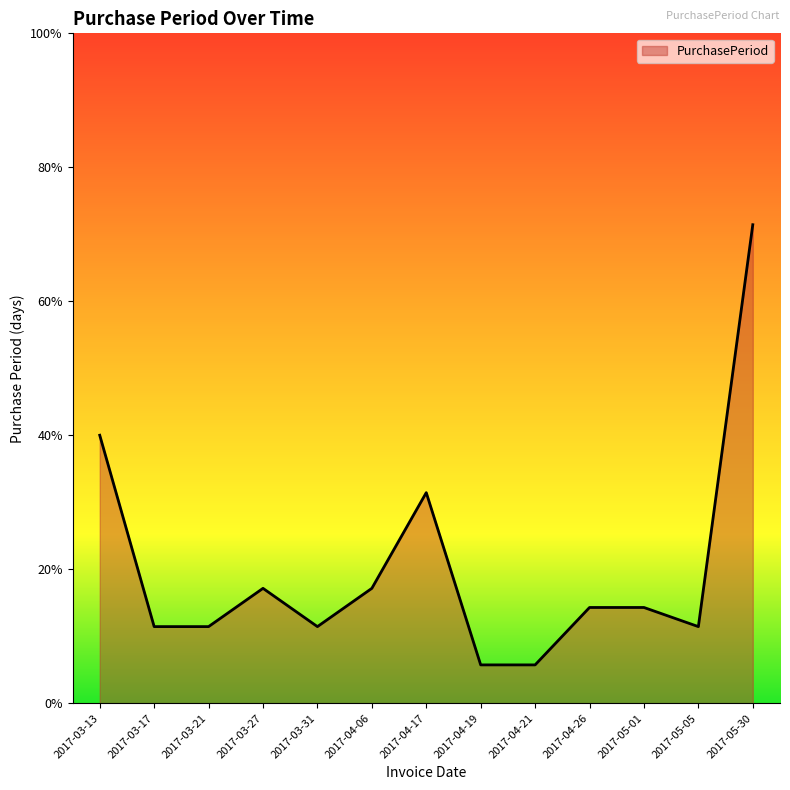

Does the chart display data point markers on the line(s)?

No